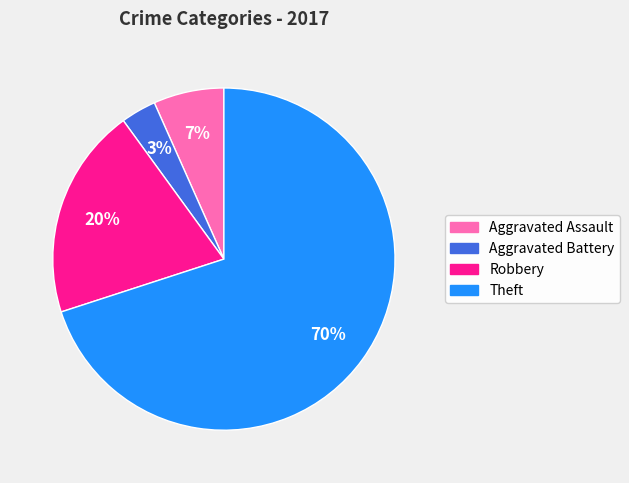

True or false: Robbery accounts for 31% of the total.

False